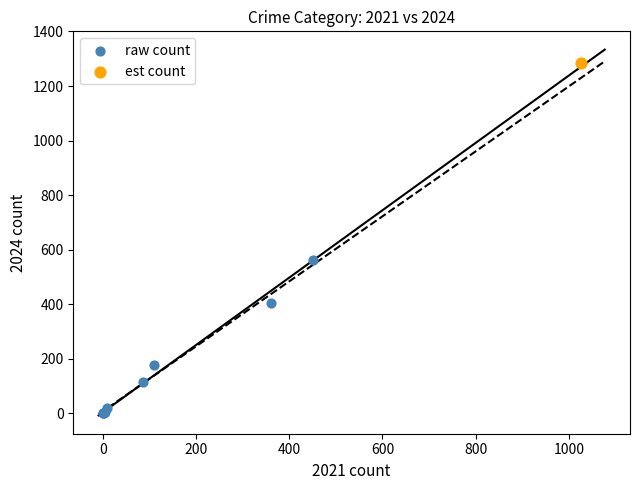

What are all the series names shown in the legend?

raw count, est count